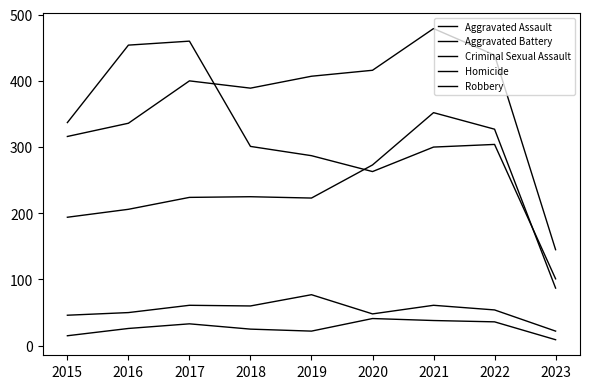

Does the chart display data point markers on the line(s)?

No